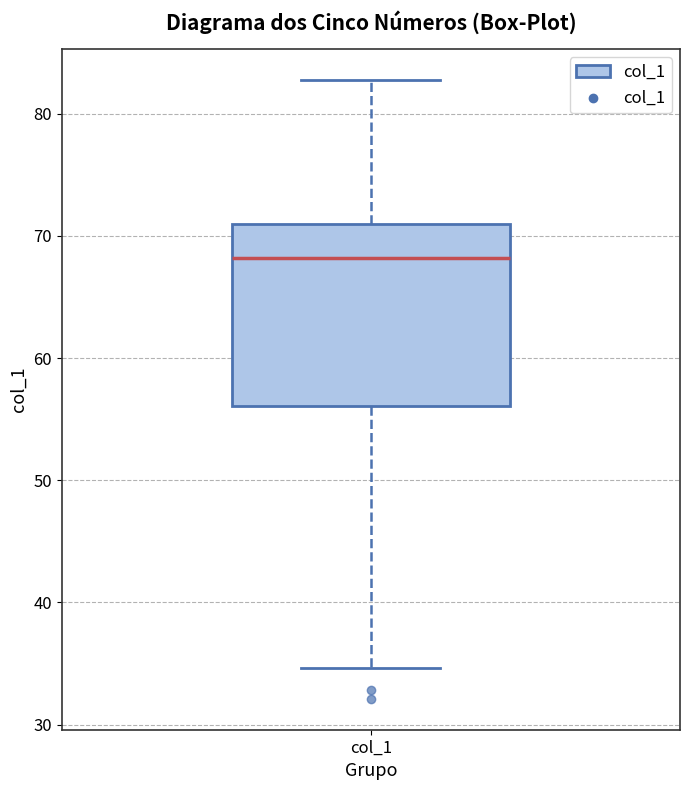

Transcribe this box plot: give where the median line is, the range the box spans, and where the two whiskers end, as read against the y-axis. The values are not printed on the chart, so give them approximately, as read against the axis.

median 68, box 56 to 71, whiskers 35 to 83